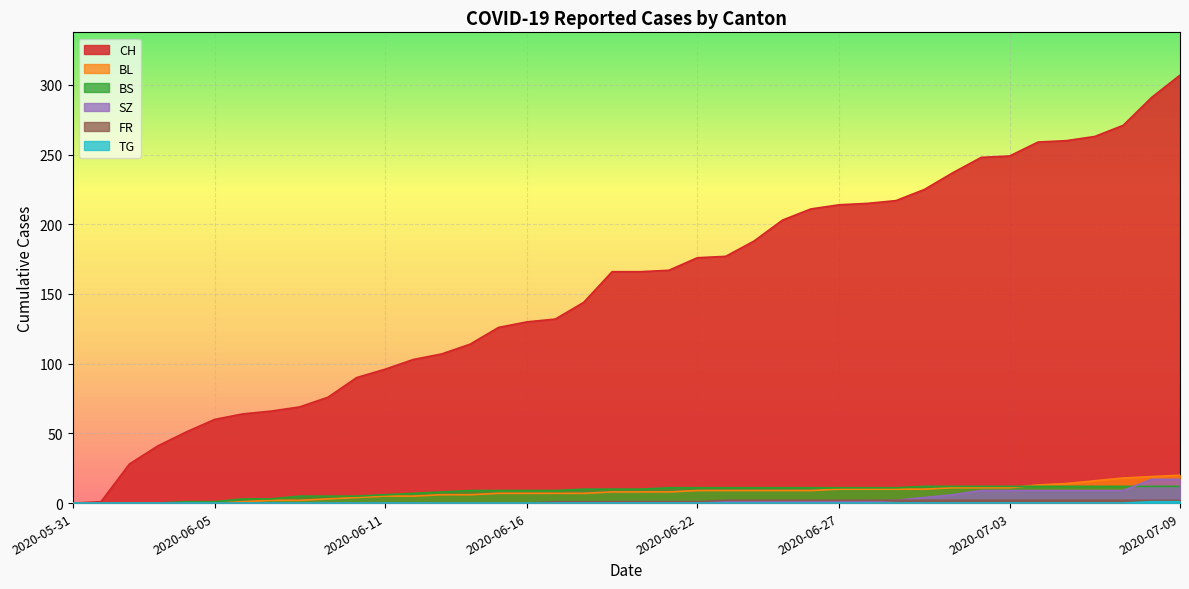

Rank the categories by CH value from highest to lowest.

2020-07-09, 2020-07-08, 2020-07-07, 2020-07-06, 2020-07-05, 2020-07-04, 2020-07-03, 2020-07-02, 2020-07-01, 2020-06-30, 2020-06-29, 2020-06-28, 2020-06-27, 2020-06-26, 2020-06-25, 2020-06-24, 2020-06-23, 2020-06-22, 2020-06-21, 2020-06-19, 2020-06-20, 2020-06-18, 2020-06-17, 2020-06-16, 2020-06-15, 2020-06-14, 2020-06-13, 2020-06-12, 2020-06-11, 2020-06-10, 2020-06-09, 2020-06-08, 2020-06-07, 2020-06-06, 2020-06-05, 2020-06-04, 2020-06-03, 2020-06-02, 2020-06-01, 2020-05-31